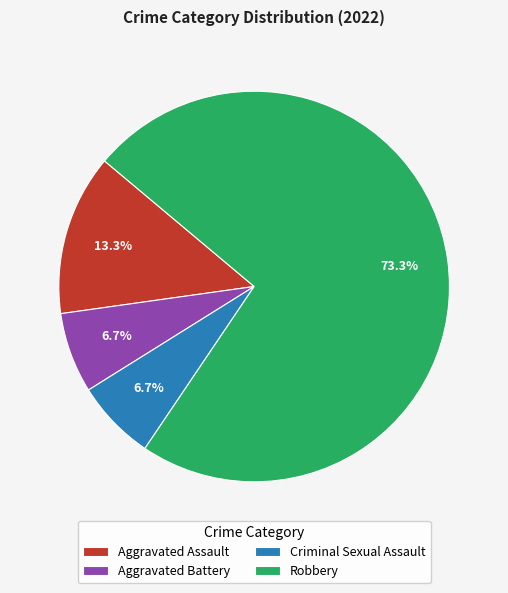

Count the number of slices in the pie.

4